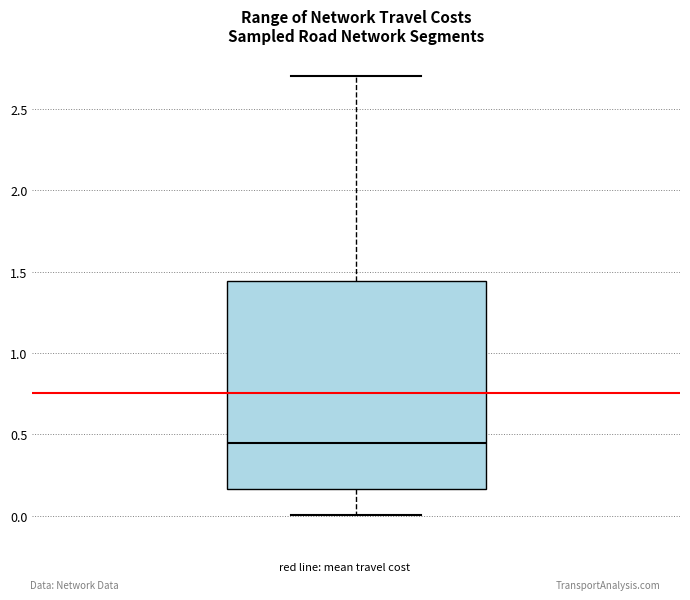

Read this box plot against the y-axis: the position of the median line, the range covered by the box, and the ends of both whiskers. The values are not printed on the chart, so give them approximately, as read against the axis.

median 0.45, box 0.15 to 1.45, whiskers 0.00 to 2.70